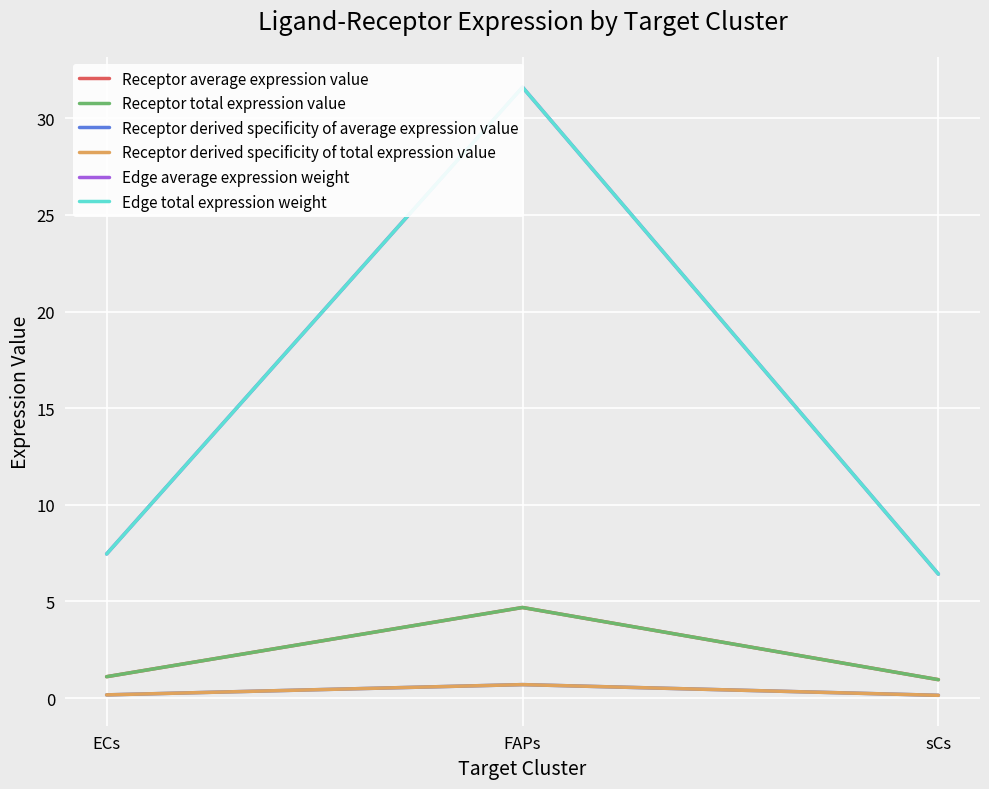

Reading right to left, list all the values displayed in this chart.

Receptor average expression value: sCs=1.0	FAPs=4.7	ECs=1.1
Receptor total expression value: sCs=1.0	FAPs=4.7	ECs=1.1
Receptor derived specificity of average expression value: sCs=0.1	FAPs=0.7	ECs=0.2
Receptor derived specificity of total expression value: sCs=0.1	FAPs=0.7	ECs=0.2
Edge average expression weight: sCs=6.4	FAPs=31.6	ECs=7.5
Edge total expression weight: sCs=6.4	FAPs=31.6	ECs=7.5